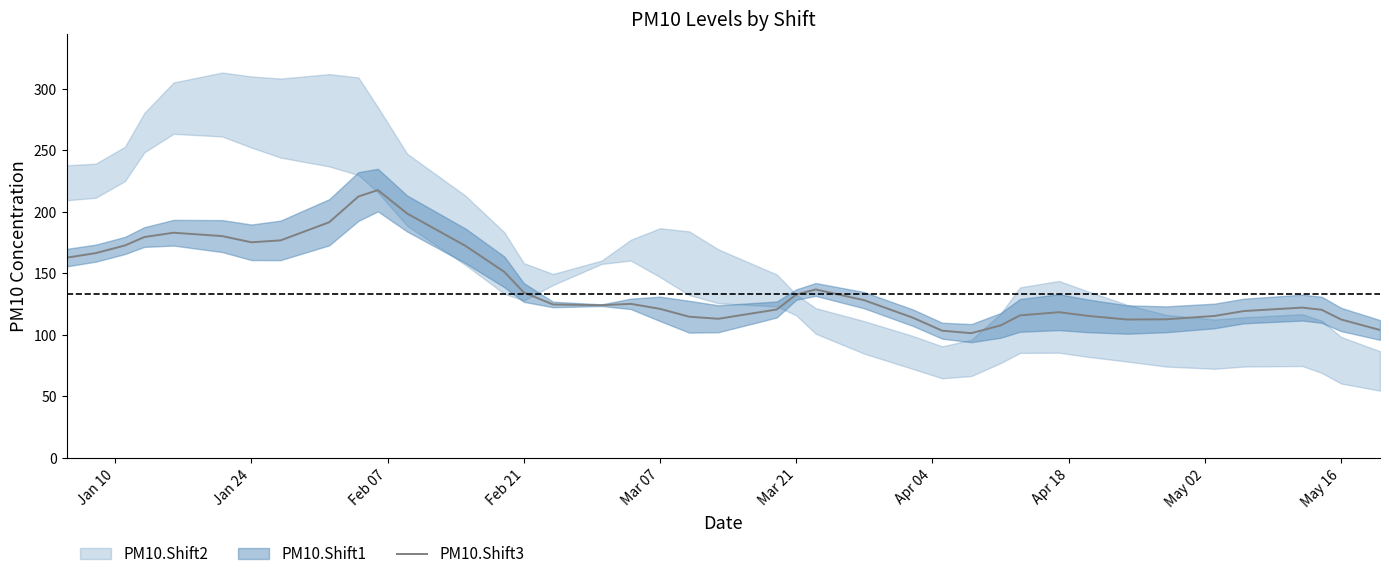

What is the minimum value for PM10.Shift3?

101.4